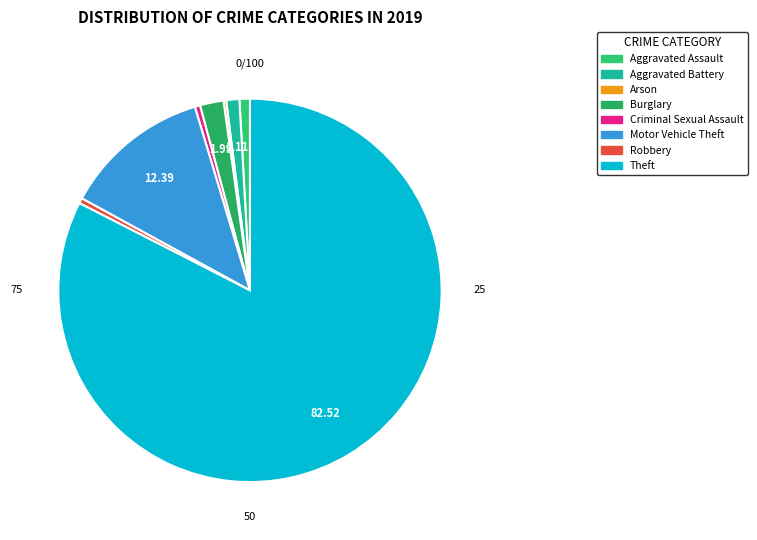

The Motor Vehicle Theft slice represents 1% of the pie. True or false?

False